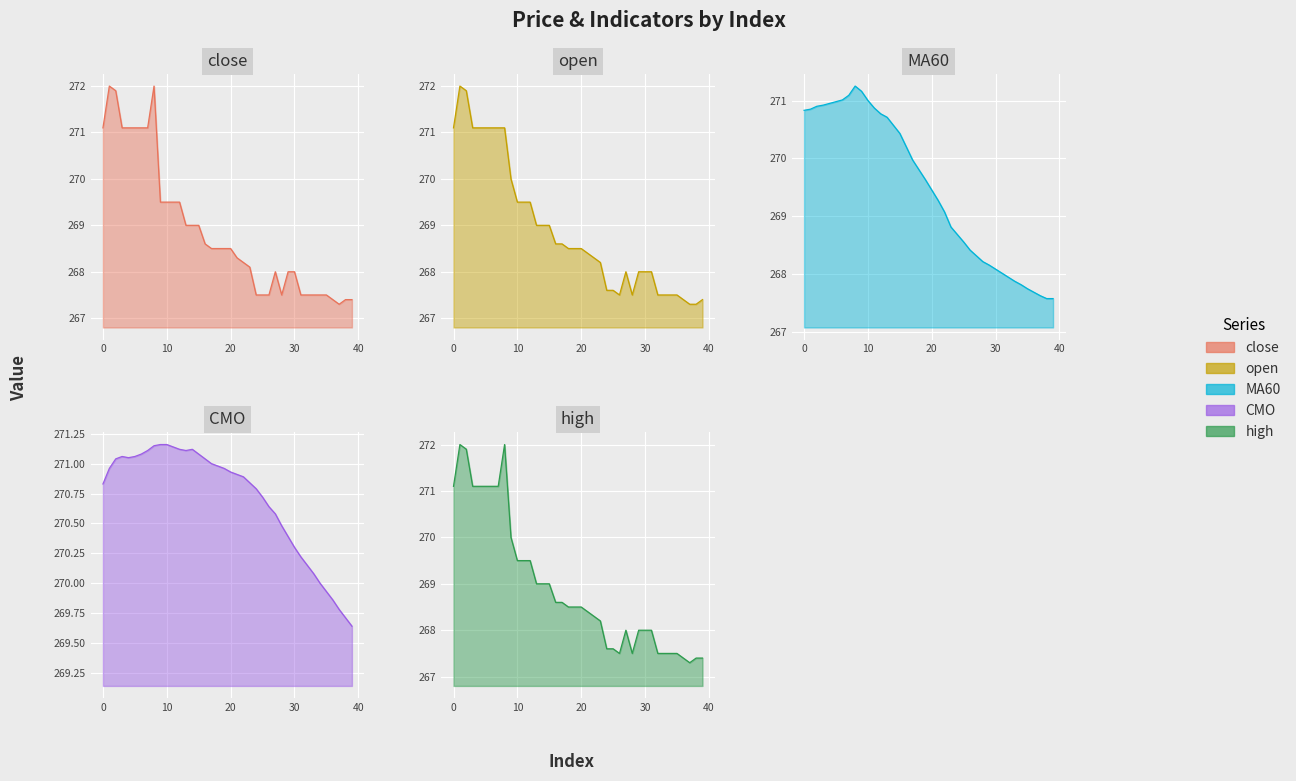

In close_line, how many points are higher than both neighbors (excluding endpoints)?

3